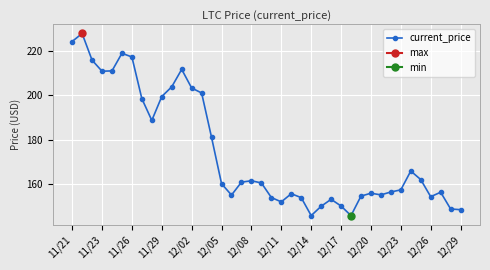

True or false: current_price has more than 2 points higher than both neighbors.

True